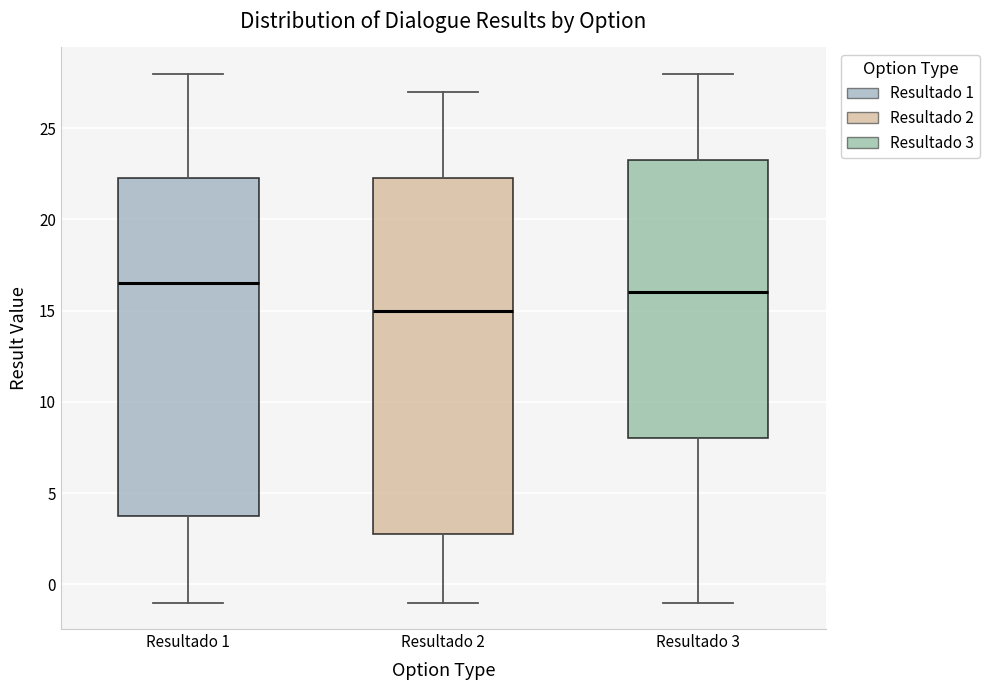

Which box has the lowest median line?

Resultado 2